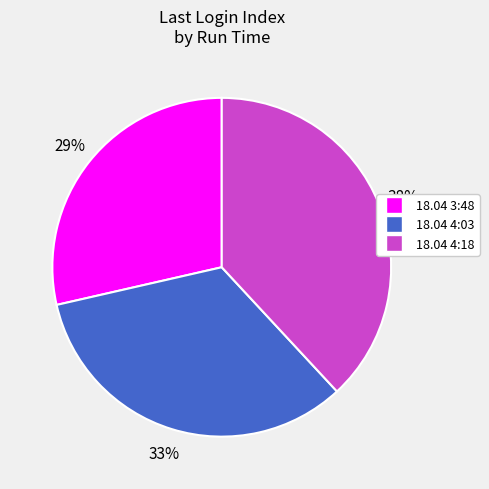

To the nearest percent, what is the average slice percentage?

33%